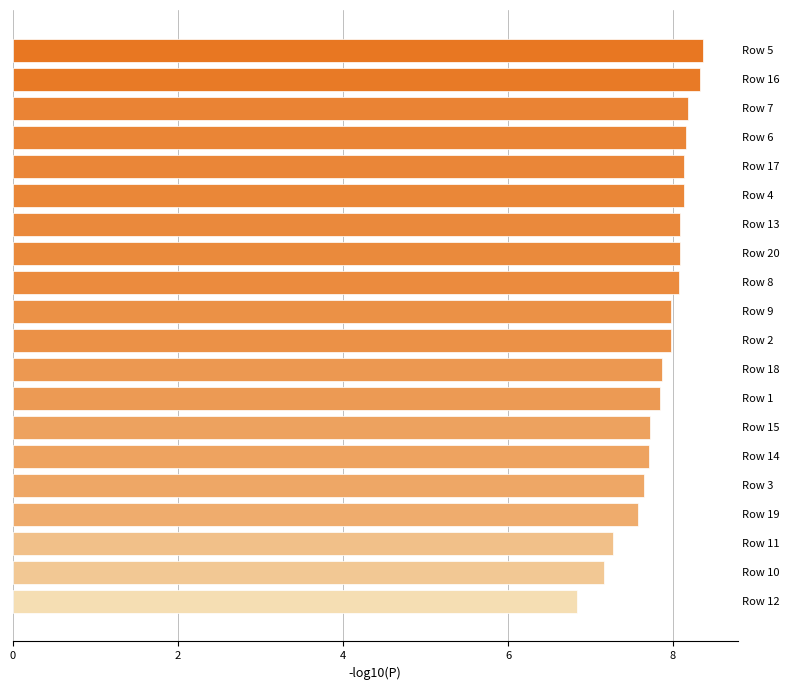

What is the smallest value displayed?

6.8